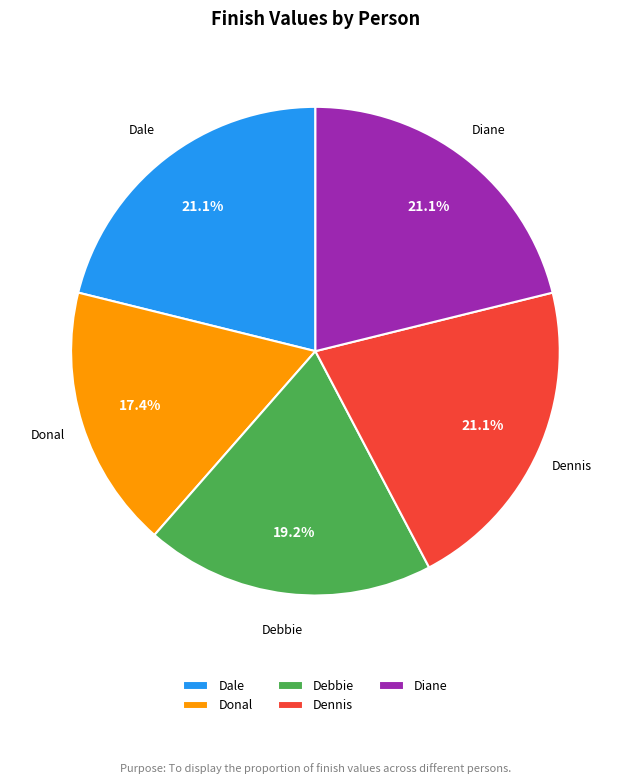

True or false: Dennis accounts for 30% of the total.

False